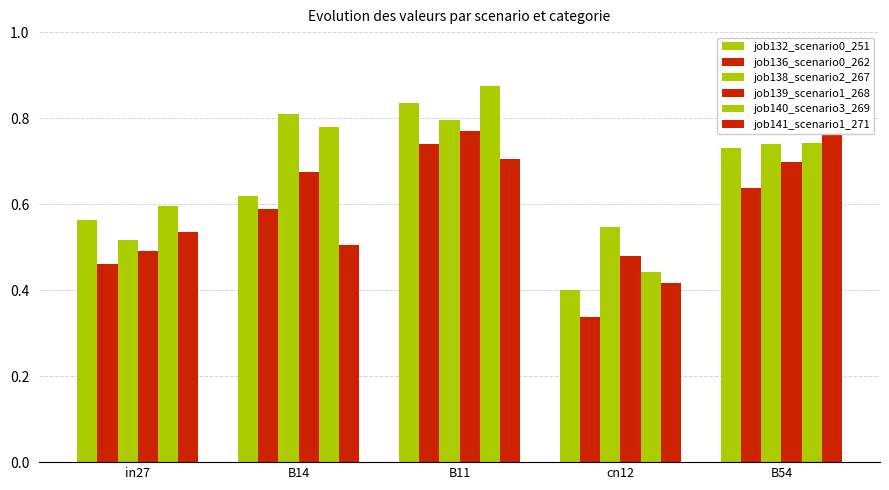

How many groups of bars are there?

5